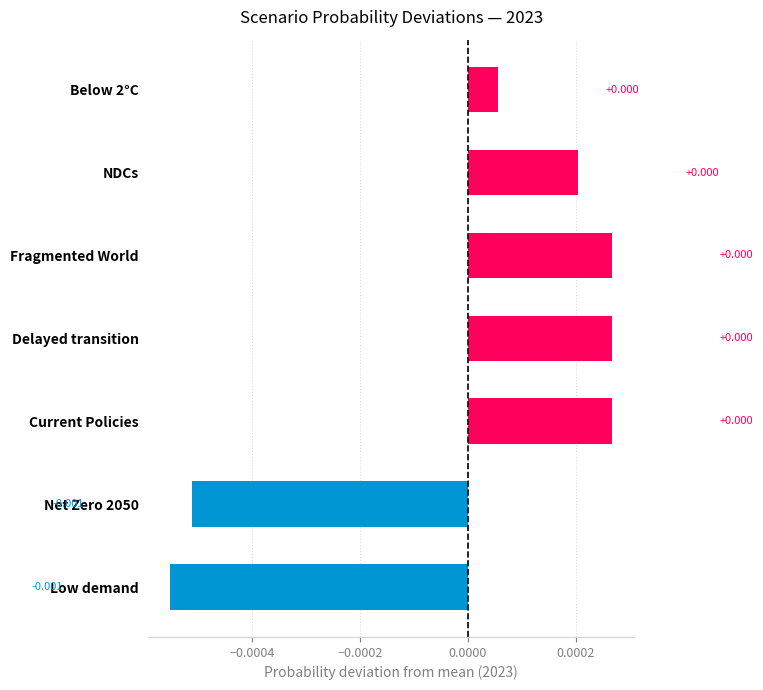

Between Delayed transition and Net Zero 2050, which is larger?

Delayed transition